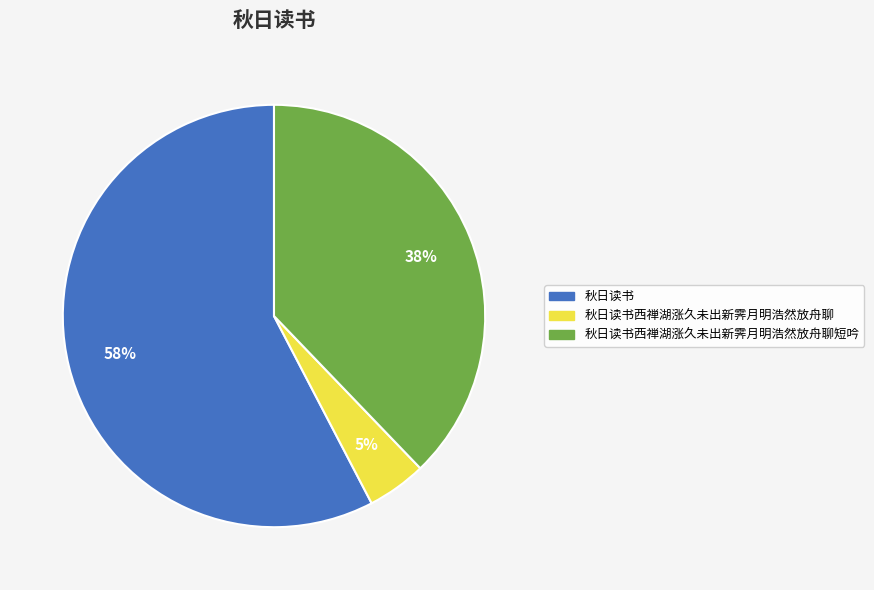

To the nearest percent, what is the average slice percentage?

33%